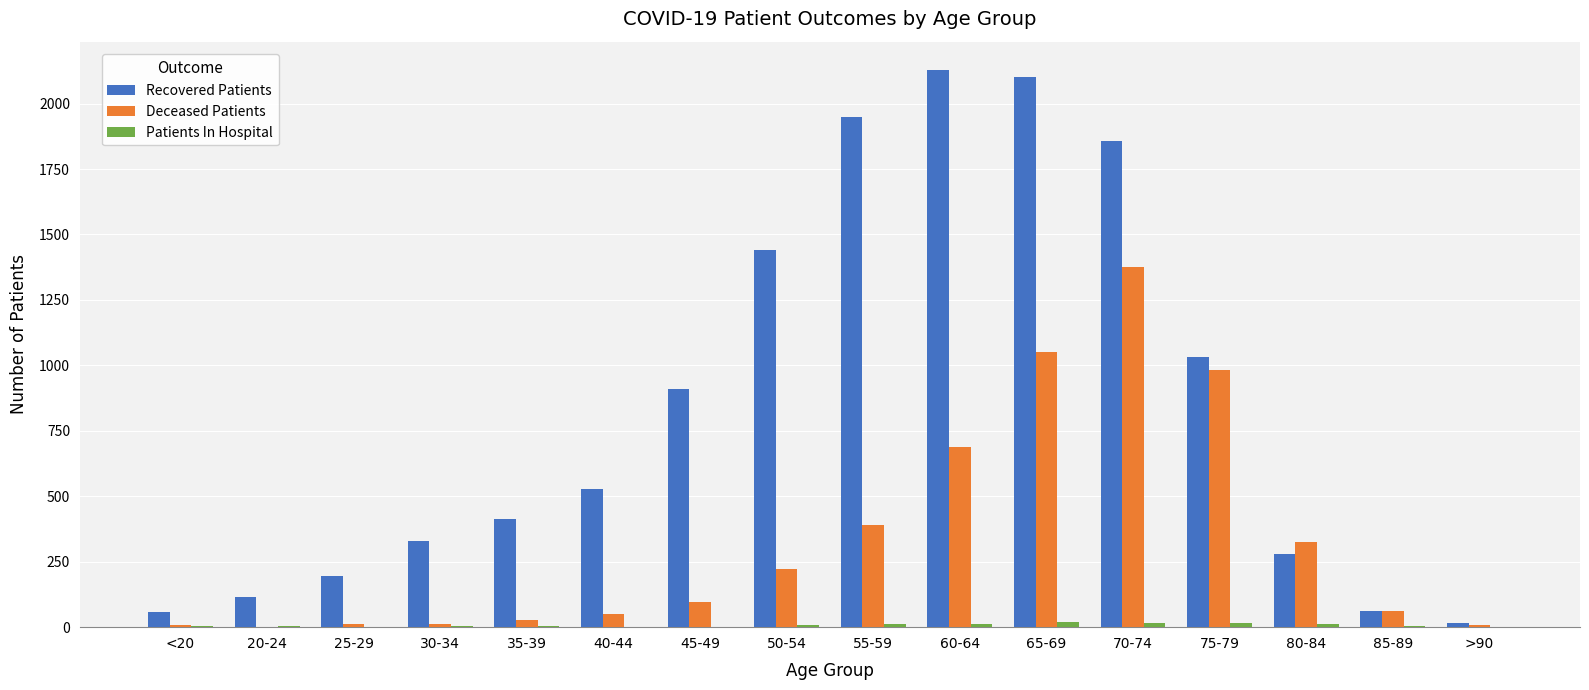

What is the sum of all Recovered Patients values?

13414